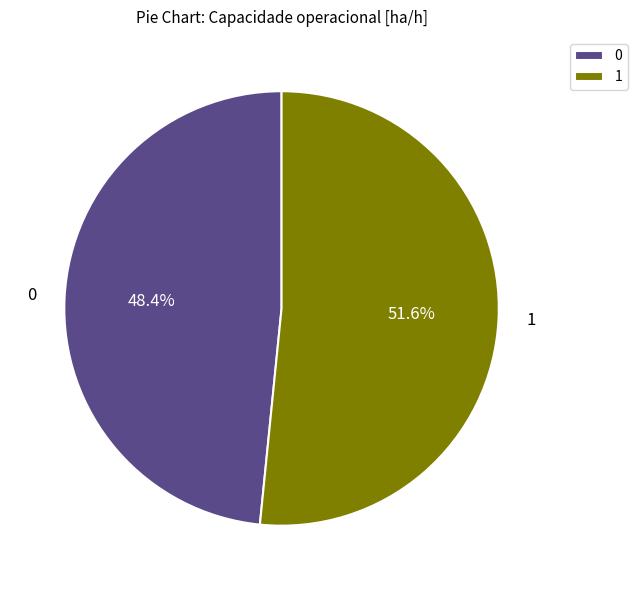

To the nearest percent, what is the difference between the largest and smallest slice percentages?

3%